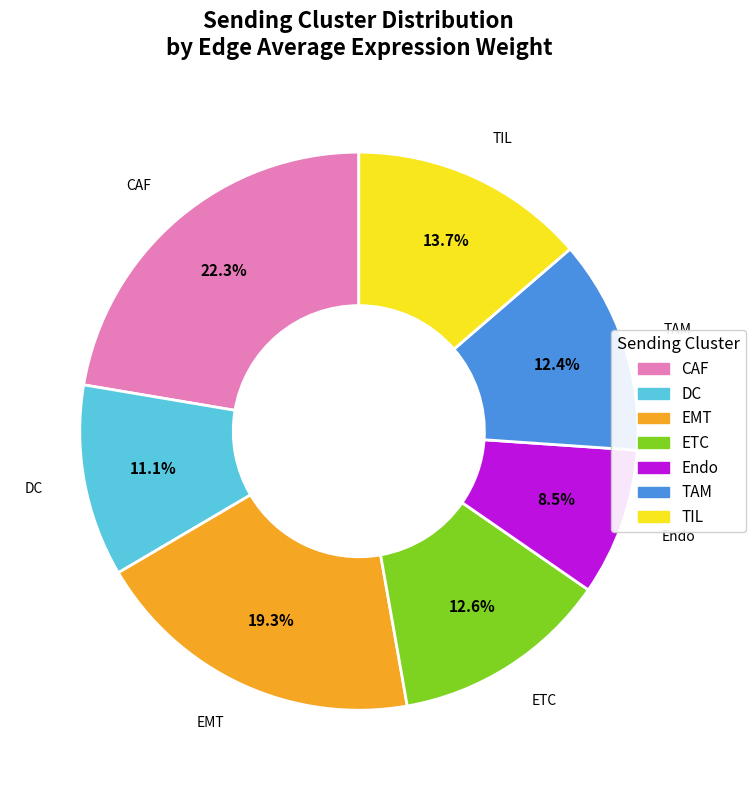

Which has a higher value, CAF or EMT?

CAF